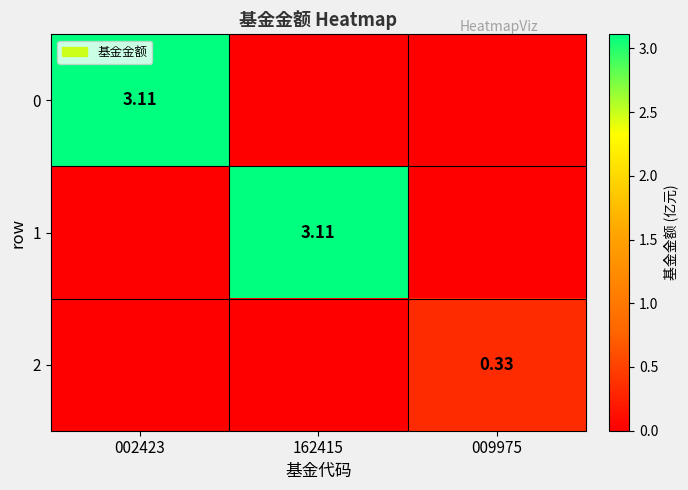

The value of 1 at 002423 is 0.0. True or false?

True